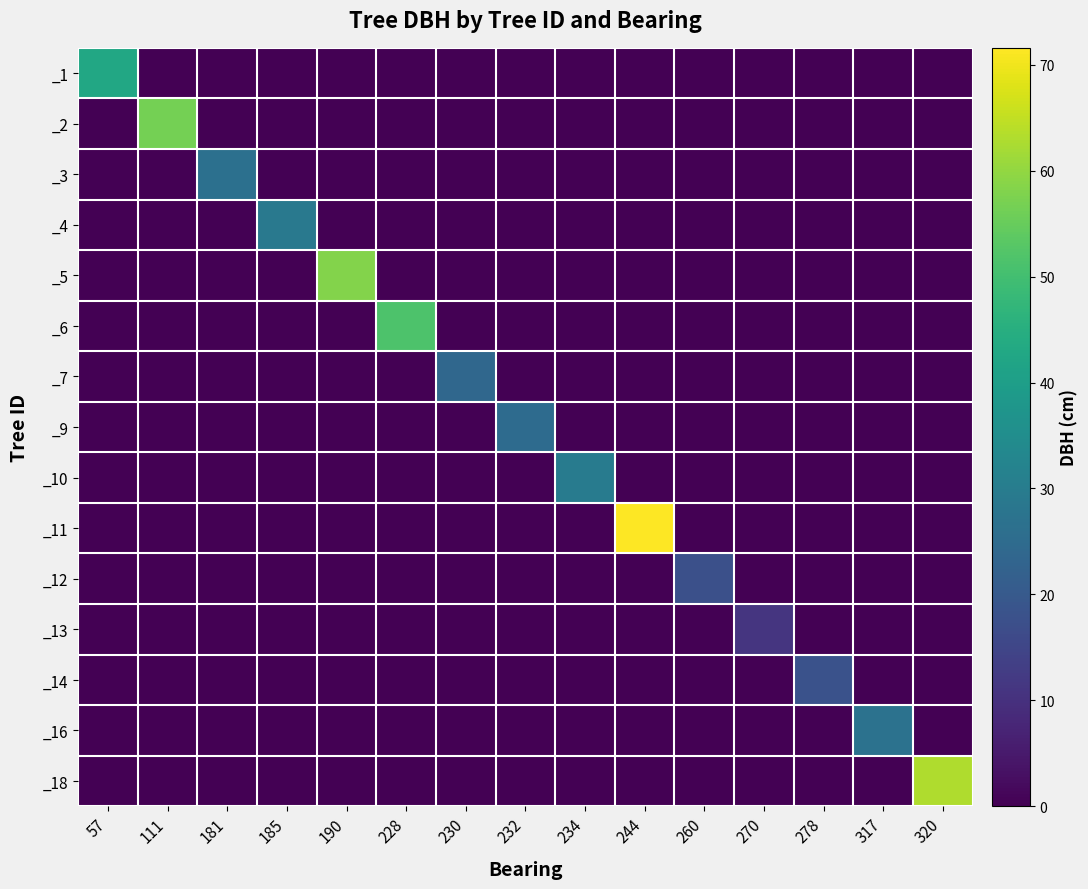

Reading left to right, list all the values displayed in this chart.

_1: 57=43.0	111=0.0	181=0.0	185=0.0	190=0.0	228=0.0	230=0.0	232=0.0	234=0.0	244=0.0	260=0.0	270=0.0	278=0.0	317=0.0	320=0.0
_2: 57=0.0	111=56.5	181=0.0	185=0.0	190=0.0	228=0.0	230=0.0	232=0.0	234=0.0	244=0.0	260=0.0	270=0.0	278=0.0	317=0.0	320=0.0
_3: 57=0.0	111=0.0	181=26.3	185=0.0	190=0.0	228=0.0	230=0.0	232=0.0	234=0.0	244=0.0	260=0.0	270=0.0	278=0.0	317=0.0	320=0.0
_4: 57=0.0	111=0.0	181=0.0	185=28.9	190=0.0	228=0.0	230=0.0	232=0.0	234=0.0	244=0.0	260=0.0	270=0.0	278=0.0	317=0.0	320=0.0
_5: 57=0.0	111=0.0	181=0.0	185=0.0	190=58.4	228=0.0	230=0.0	232=0.0	234=0.0	244=0.0	260=0.0	270=0.0	278=0.0	317=0.0	320=0.0
_6: 57=0.0	111=0.0	181=0.0	185=0.0	190=0.0	228=51.7	230=0.0	232=0.0	234=0.0	244=0.0	260=0.0	270=0.0	278=0.0	317=0.0	320=0.0
_7: 57=0.0	111=0.0	181=0.0	185=0.0	190=0.0	228=0.0	230=23.8	232=0.0	234=0.0	244=0.0	260=0.0	270=0.0	278=0.0	317=0.0	320=0.0
_9: 57=0.0	111=0.0	181=0.0	185=0.0	190=0.0	228=0.0	230=0.0	232=25.1	234=0.0	244=0.0	260=0.0	270=0.0	278=0.0	317=0.0	320=0.0
_10: 57=0.0	111=0.0	181=0.0	185=0.0	190=0.0	228=0.0	230=0.0	232=0.0	234=29.8	244=0.0	260=0.0	270=0.0	278=0.0	317=0.0	320=0.0
_11: 57=0.0	111=0.0	181=0.0	185=0.0	190=0.0	228=0.0	230=0.0	232=0.0	234=0.0	244=71.6	260=0.0	270=0.0	278=0.0	317=0.0	320=0.0
_12: 57=0.0	111=0.0	181=0.0	185=0.0	190=0.0	228=0.0	230=0.0	232=0.0	234=0.0	244=0.0	260=17.4	270=0.0	278=0.0	317=0.0	320=0.0
_13: 57=0.0	111=0.0	181=0.0	185=0.0	190=0.0	228=0.0	230=0.0	232=0.0	234=0.0	244=0.0	260=0.0	270=11.2	278=0.0	317=0.0	320=0.0
_14: 57=0.0	111=0.0	181=0.0	185=0.0	190=0.0	228=0.0	230=0.0	232=0.0	234=0.0	244=0.0	260=0.0	270=0.0	278=18.1	317=0.0	320=0.0
_16: 57=0.0	111=0.0	181=0.0	185=0.0	190=0.0	228=0.0	230=0.0	232=0.0	234=0.0	244=0.0	260=0.0	270=0.0	278=0.0	317=27.1	320=0.0
_18: 57=0.0	111=0.0	181=0.0	185=0.0	190=0.0	228=0.0	230=0.0	232=0.0	234=0.0	244=0.0	260=0.0	270=0.0	278=0.0	317=0.0	320=63.1